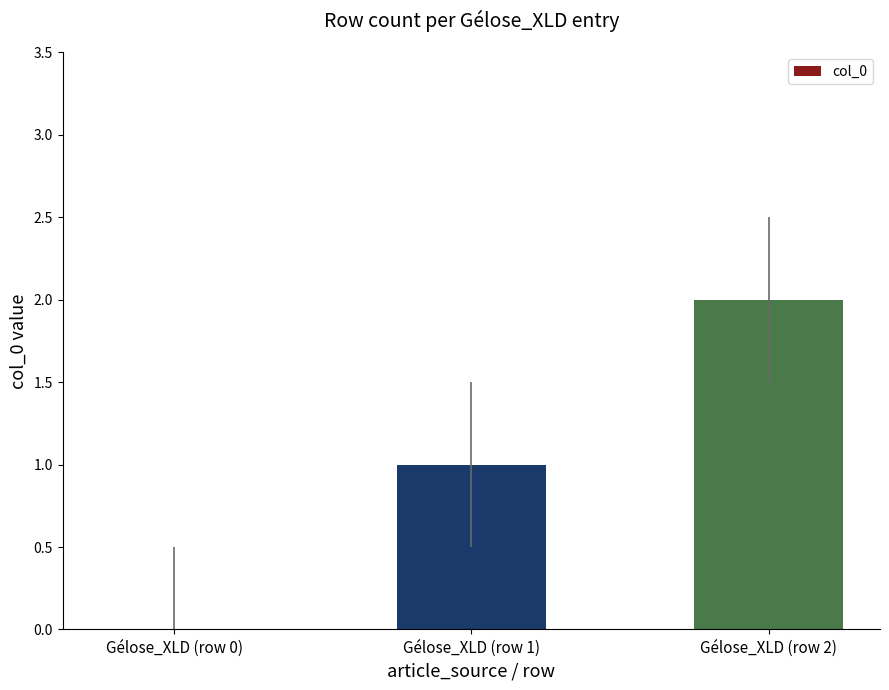

Approximately how many times larger is the value at Gélose_XLD (row 2) compared to Gélose_XLD (row 1)?

2.0